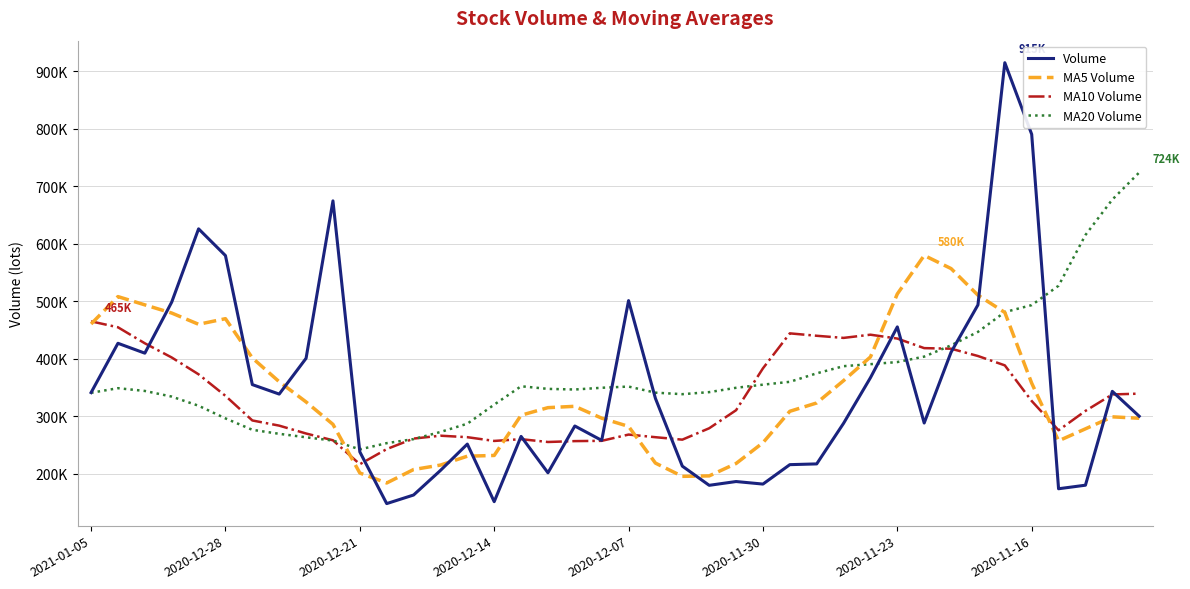

Where is the first local minimum for MA10 Volume?

2020-12-21